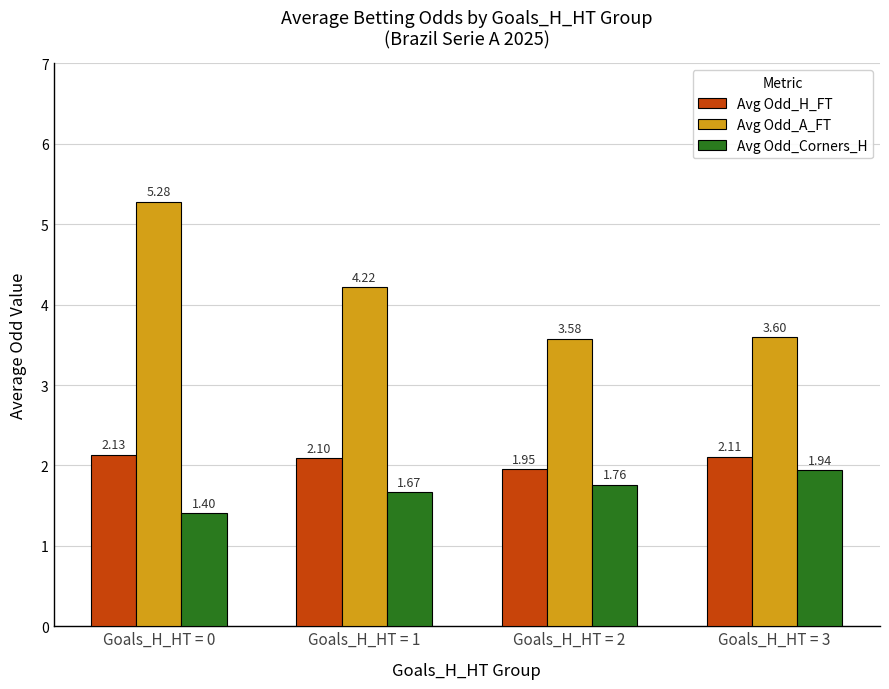

What is the greatest value displayed?

5.3